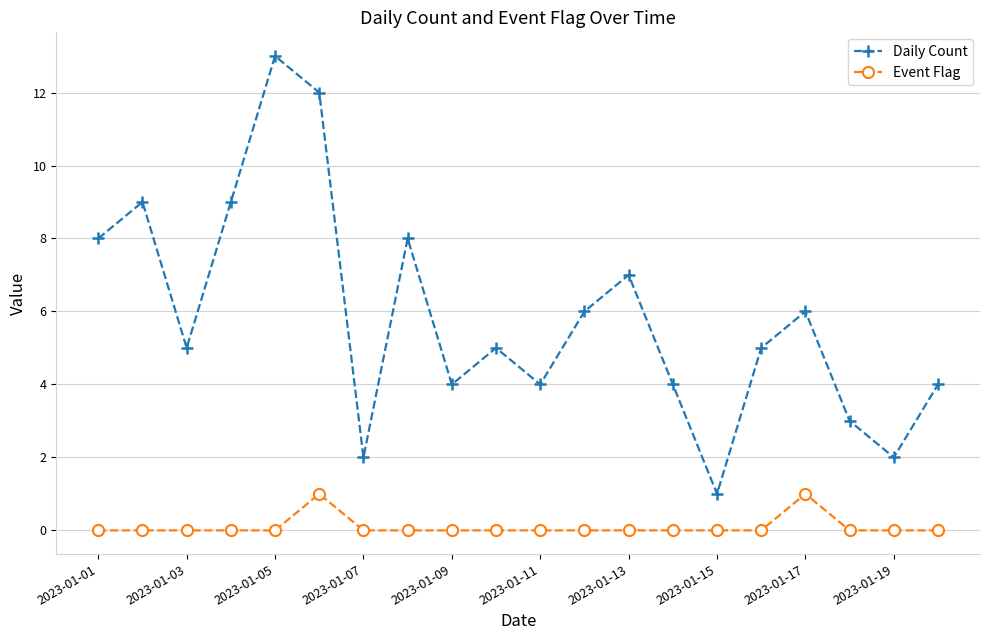

What is the sum of all Daily Count values?

117